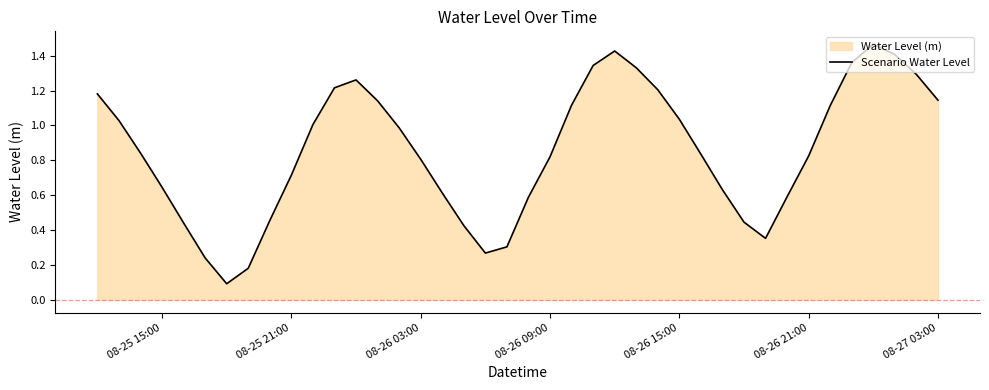

How many lines are shown in the chart?

1